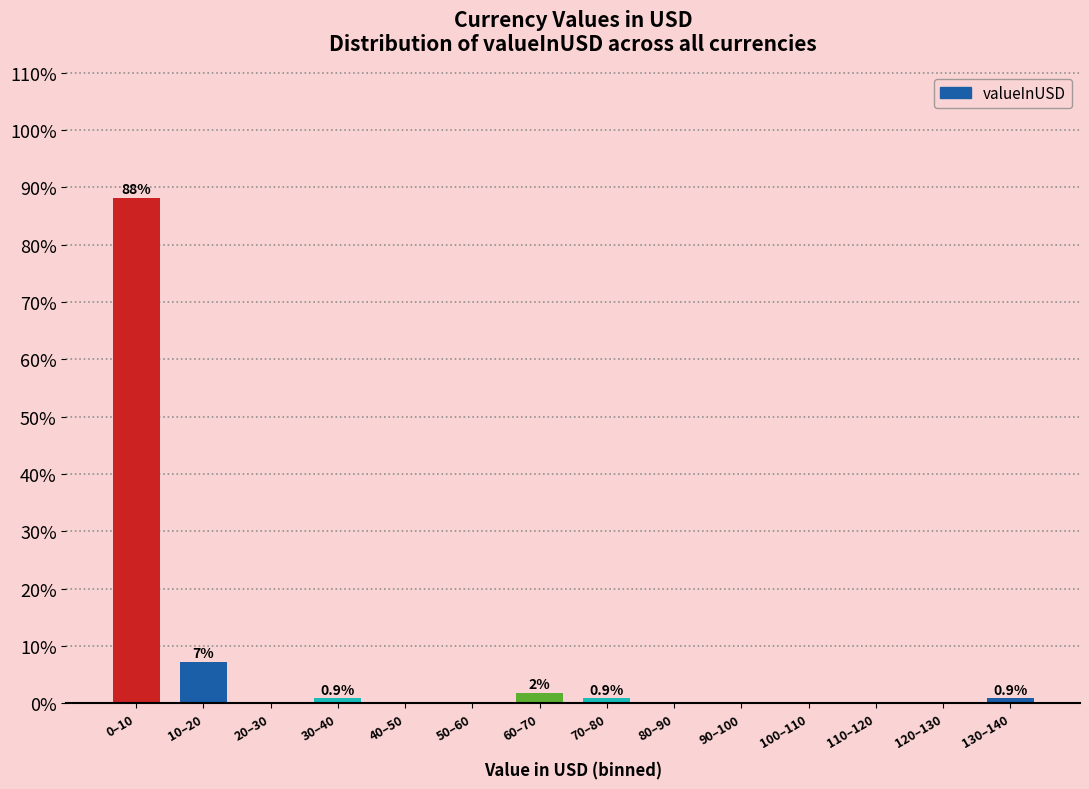

Reading right to left, list all the values displayed in this chart.

130–140=0.9	120–130=0.0	110–120=0.0	100–110=0.0	90–100=0.0	80–90=0.0	70–80=0.9	60–70=1.8	50–60=0.0	40–50=0.0	30–40=0.9	20–30=0.0	10–20=7.3	0–10=88.2